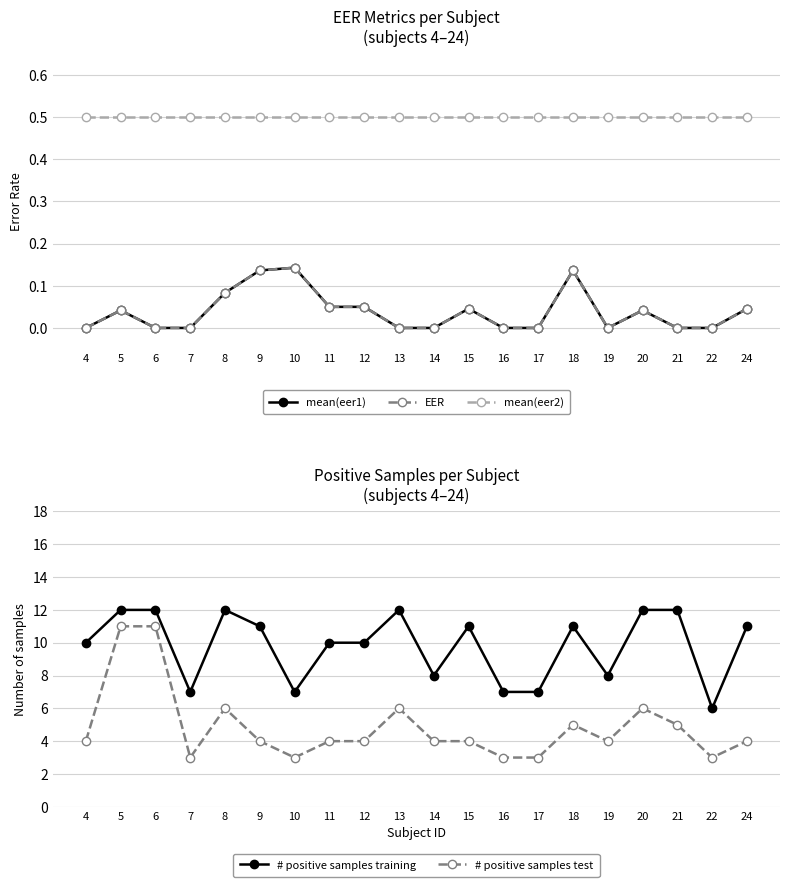

What is the difference between the highest and lowest values at 19?

8.0